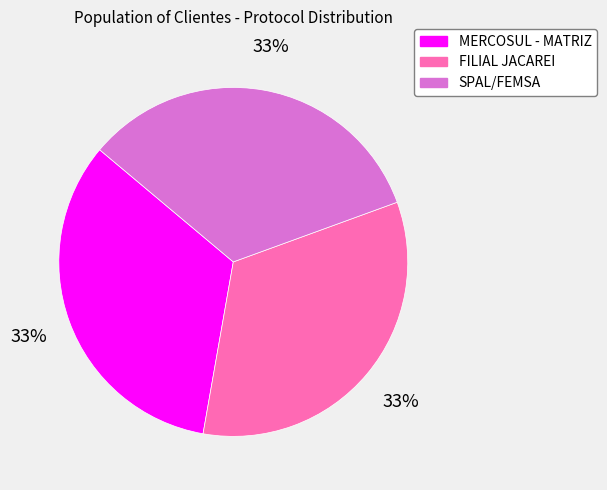

The FILIAL JACAREI slice represents 33% of the pie. True or false?

True